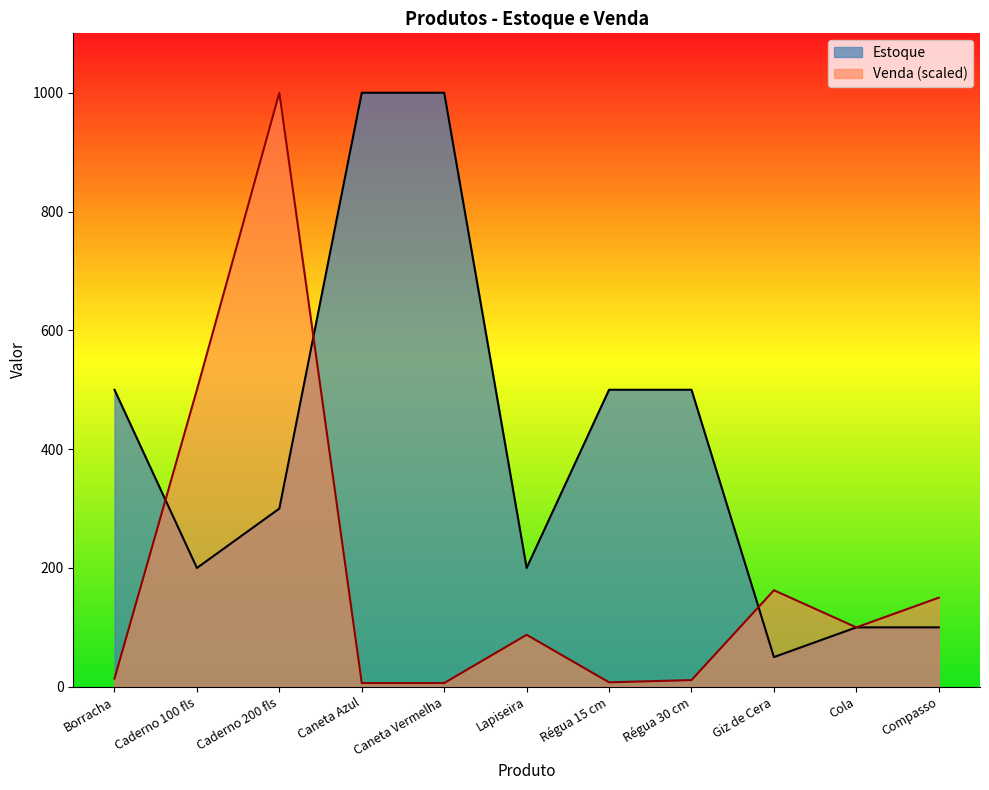

How many categories are shown in the chart?

11